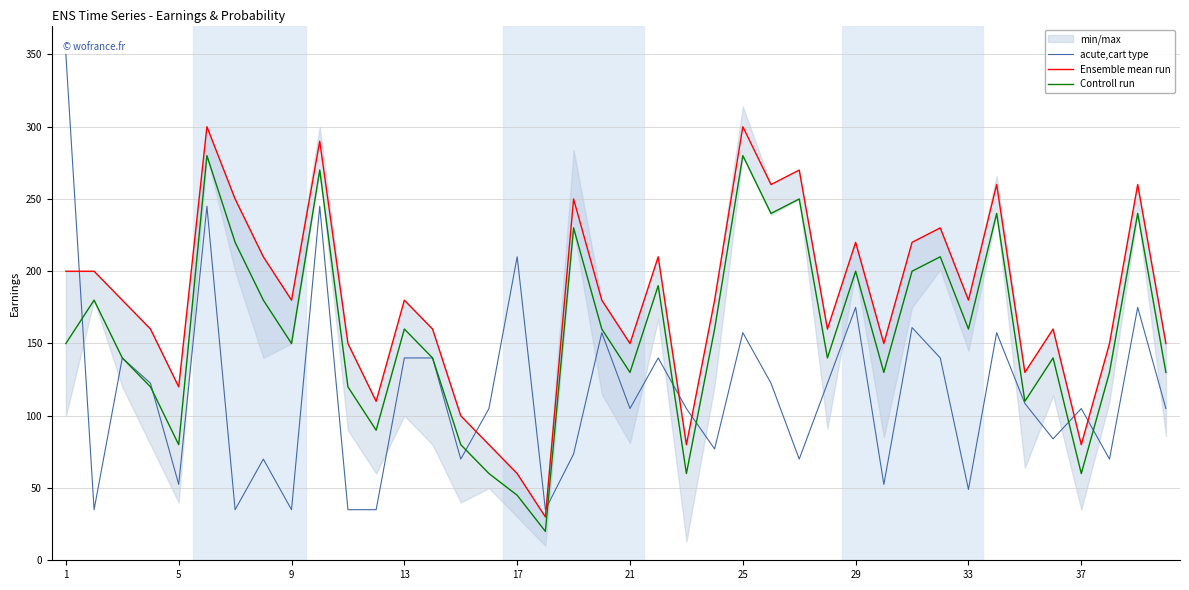

What is the value of the Controll run point at the 35th from the left?

110.0